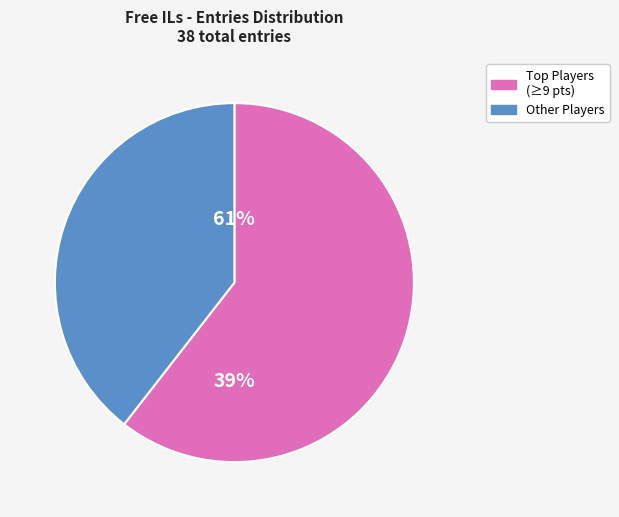

True or false: Zelpiku accounts for 10% of the total.

False